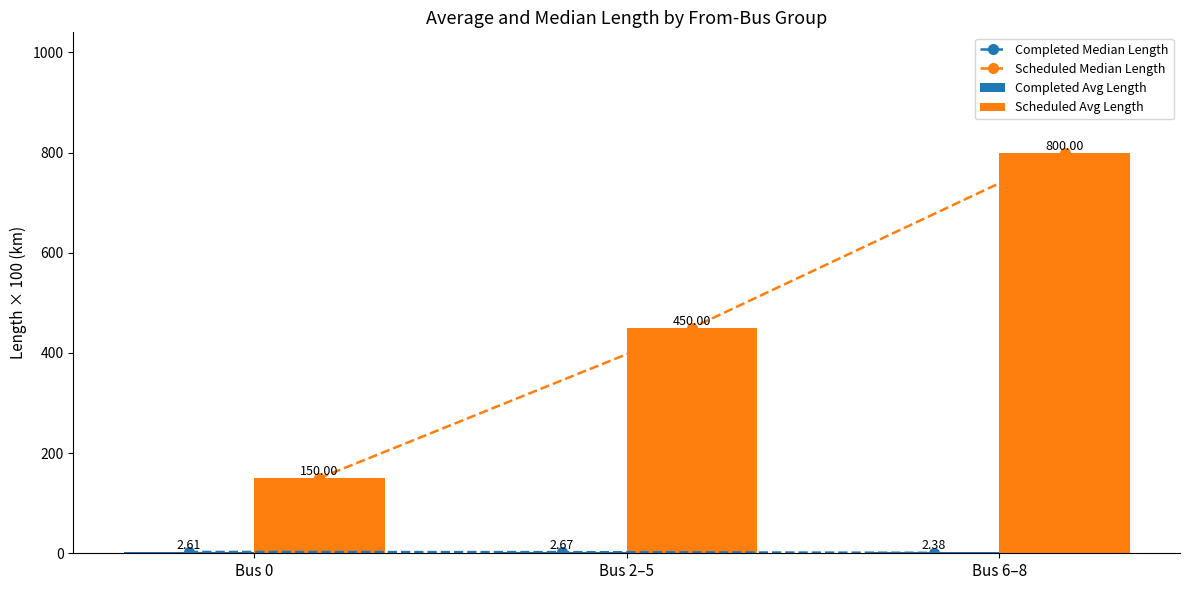

What is the difference between the Completed Median Length values at Bus 2–5 and Bus 6–8?

1.4